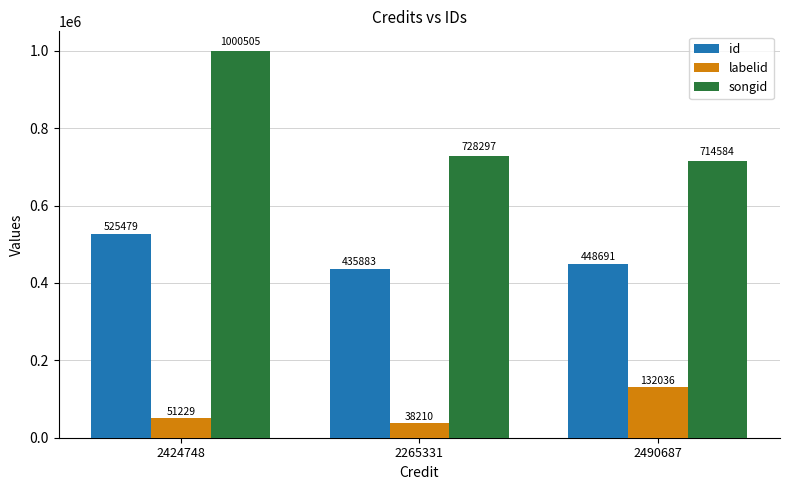

What position from the right is 2424748?

3